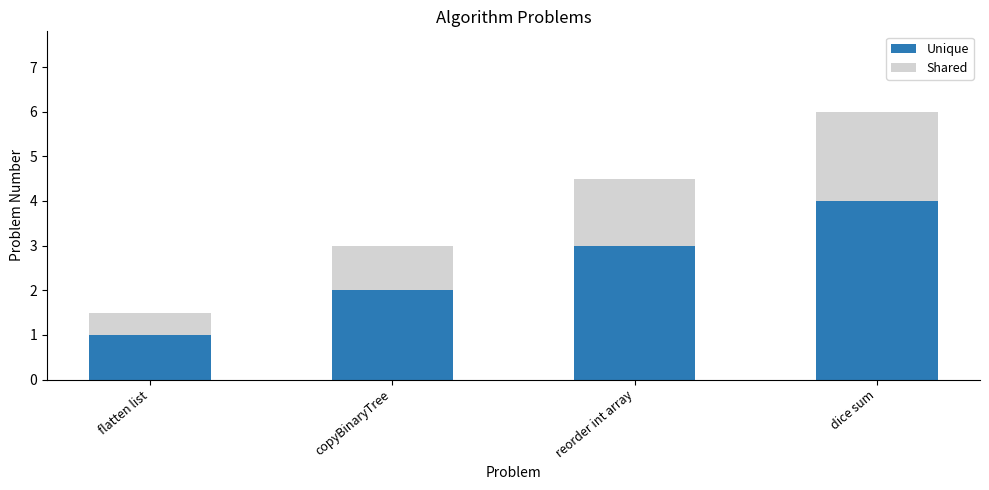

The Unique series shows 1.0 at flatten list. True or false?

True